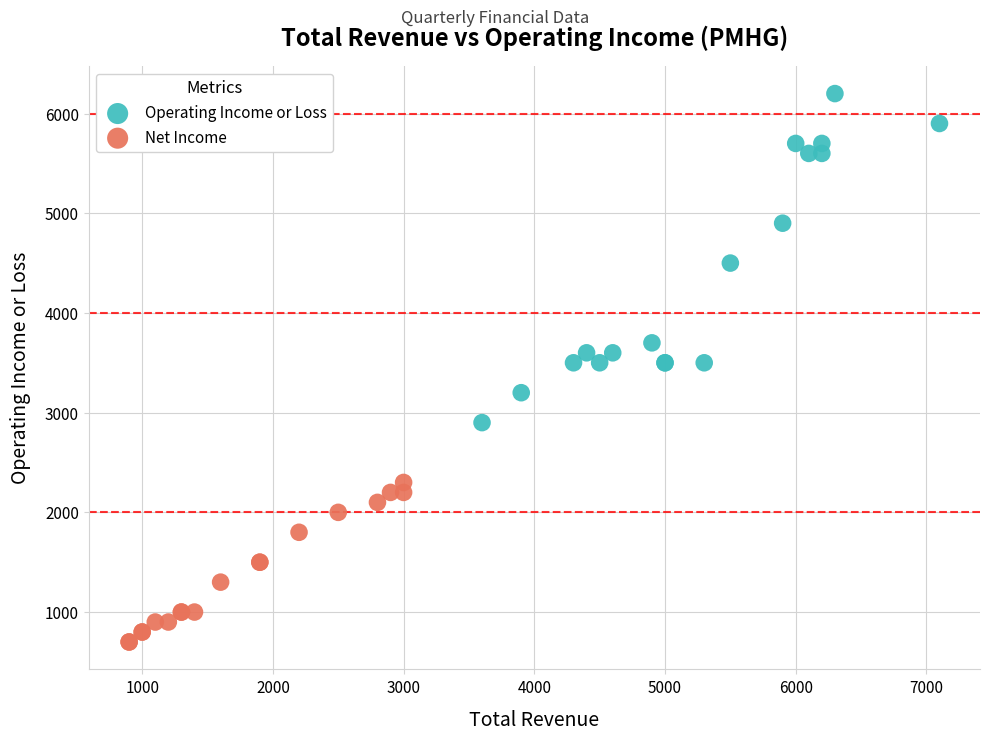

Which series has the widest spread of Y values?

Operating Income or Loss